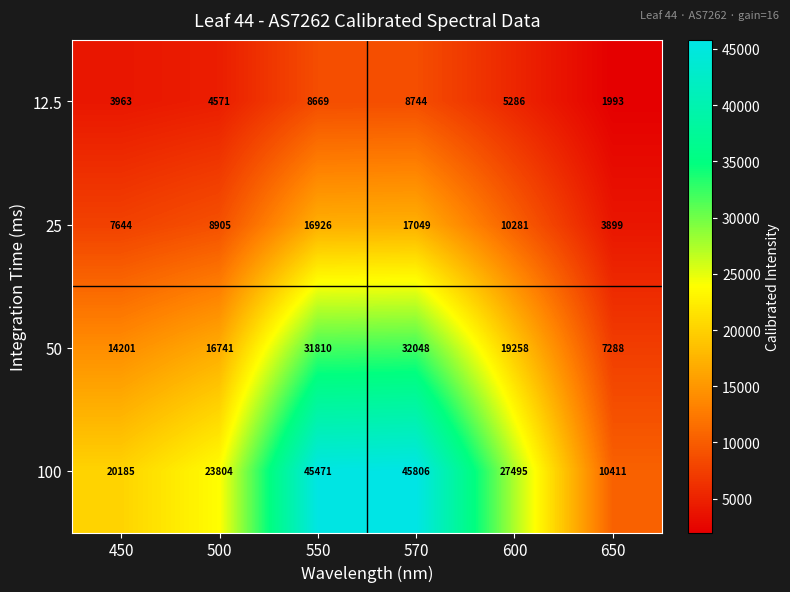

Reading right to left, list all the values displayed in this chart.

12.5: 1993	5286	8744	8669	4571	3963
25: 3899	10281	17049	16926	8905	7644
50: 7288	19258	32048	31810	16741	14201
100: 10411	27495	45806	45471	23804	20185